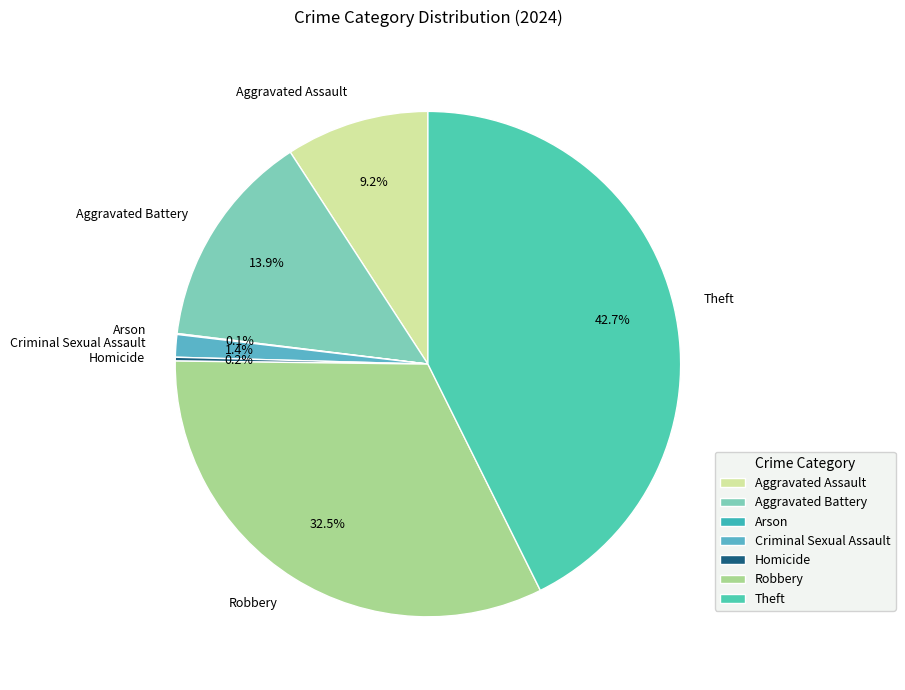

To the nearest percent, what is the difference between the largest and smallest slice percentages?

43%